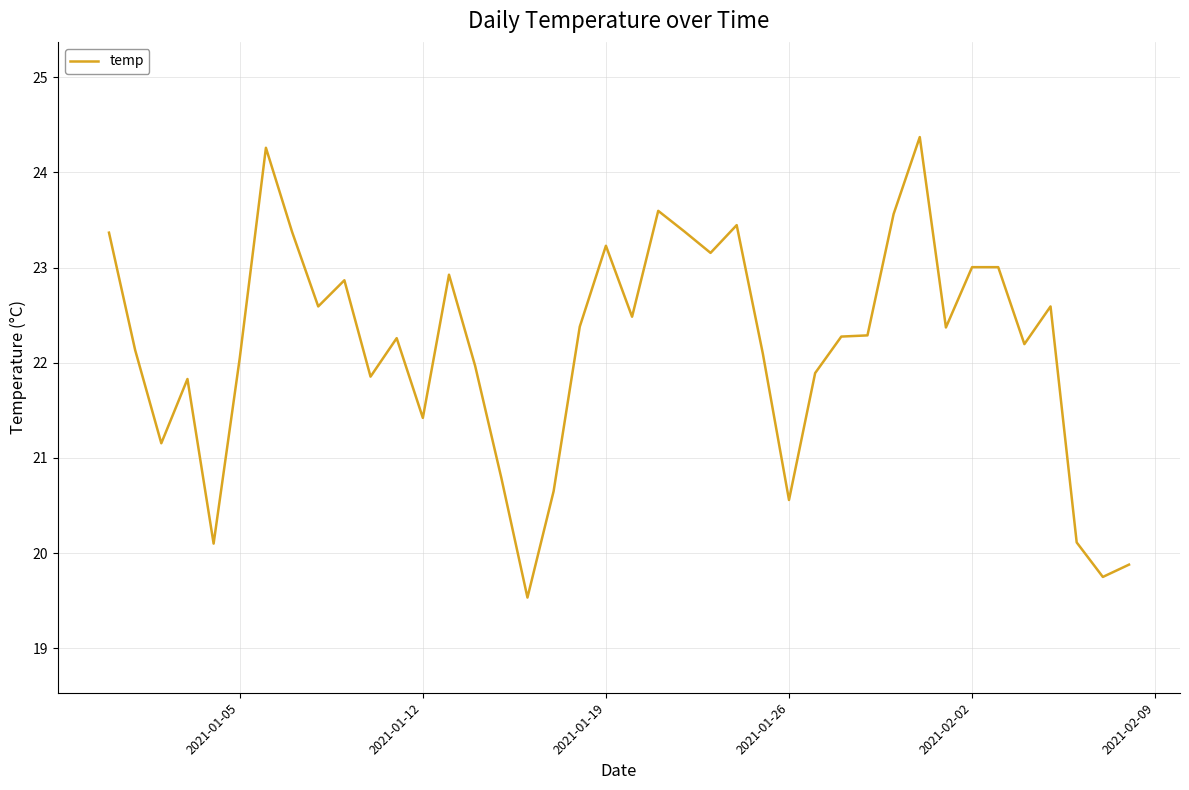

What is the smallest value displayed?

19.5